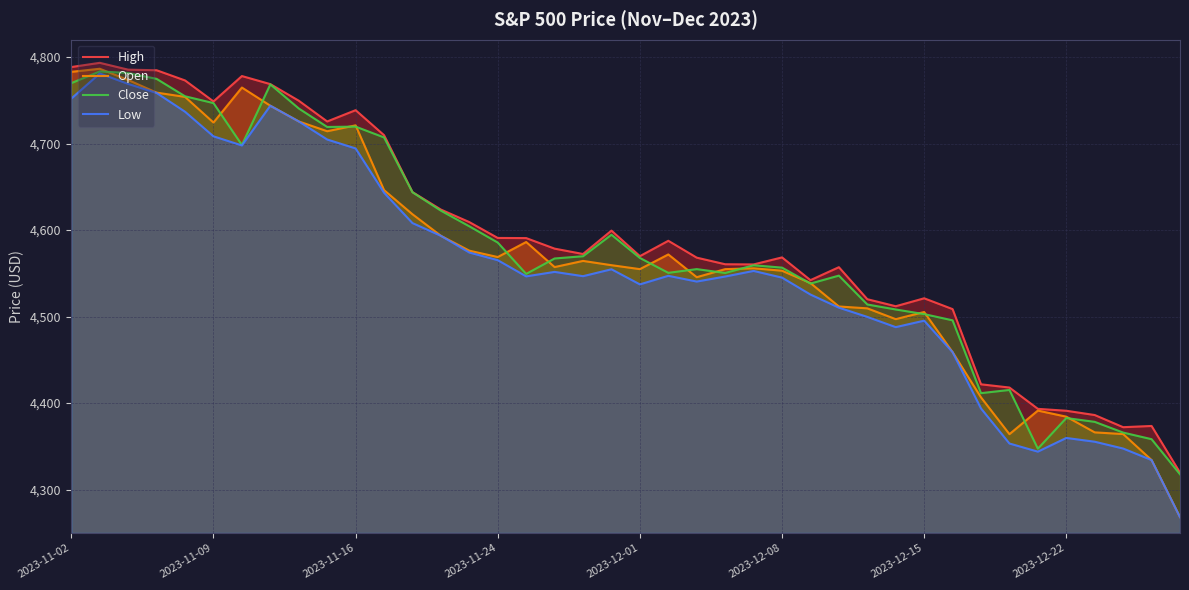

What is the highest value of the High series?

4793.3